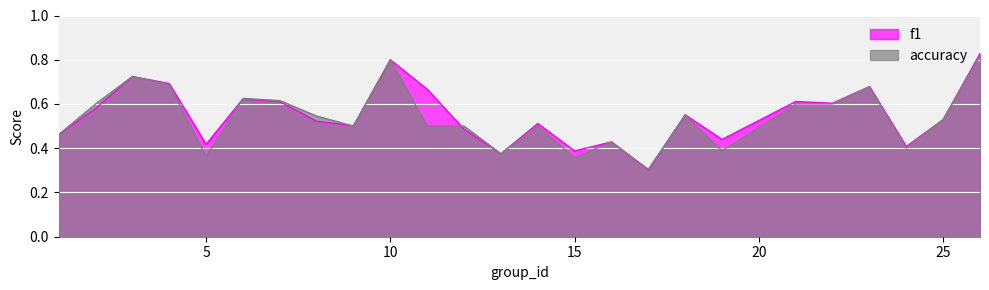

At which category is the sum across all series the highest?

26